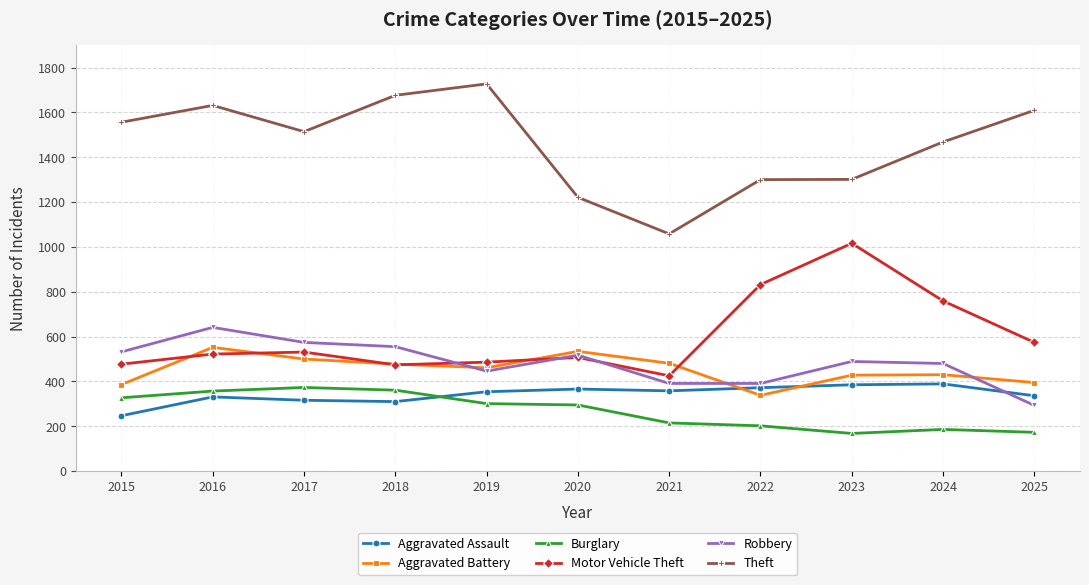

What is the spread (max minus min) of values at 2022?

1098